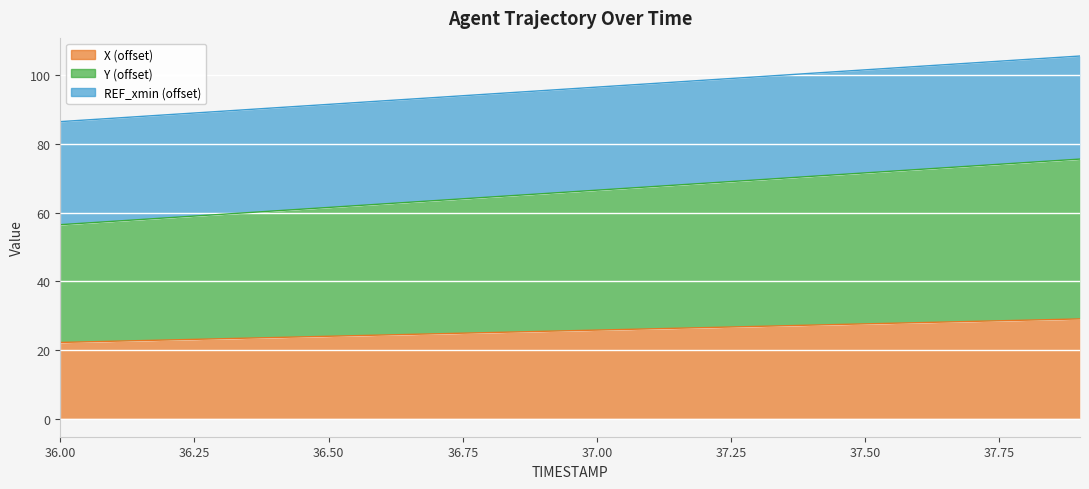

Between 37.5 and 37.9, which series saw the biggest shift?

Y